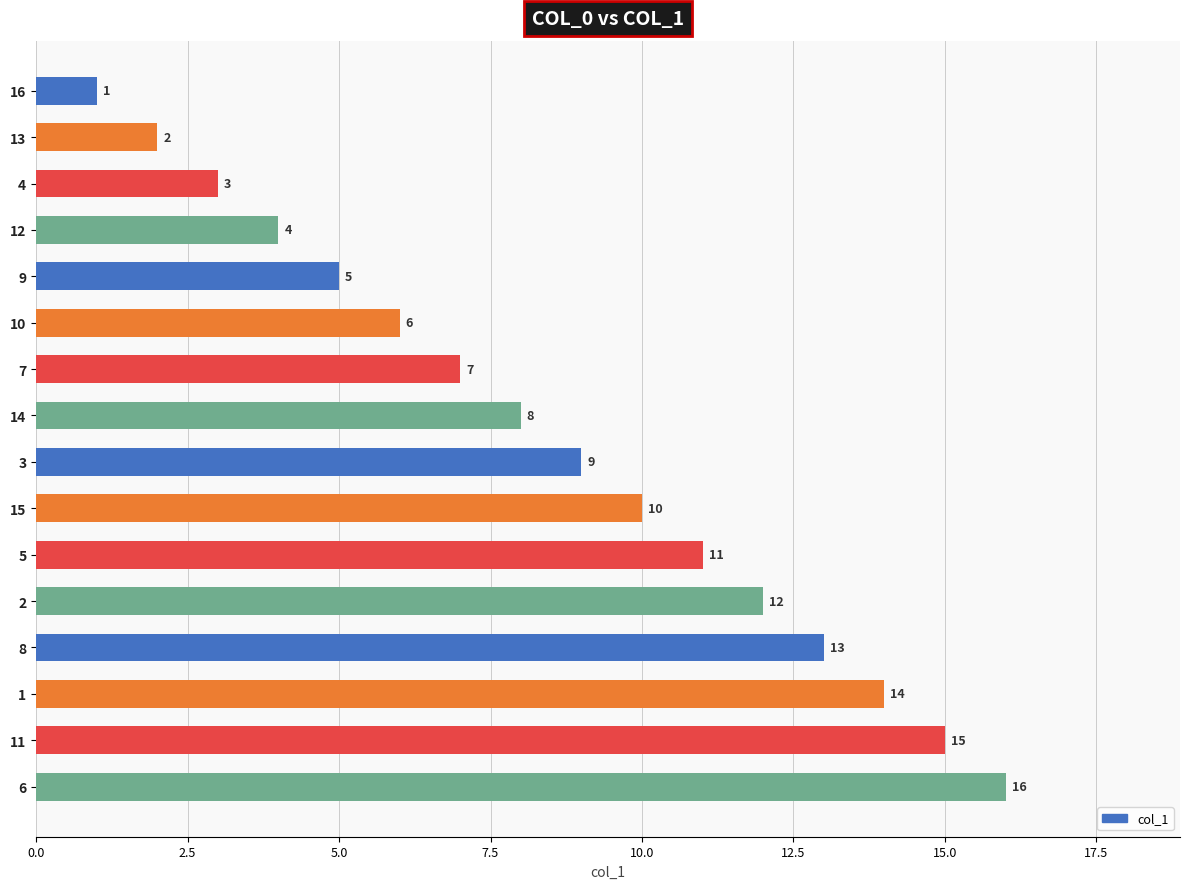

Count the number of categories in the chart.

16